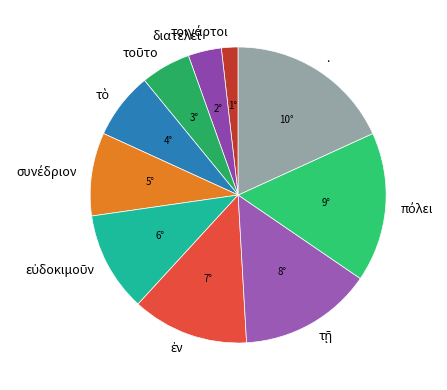

Which slice is the largest?

.